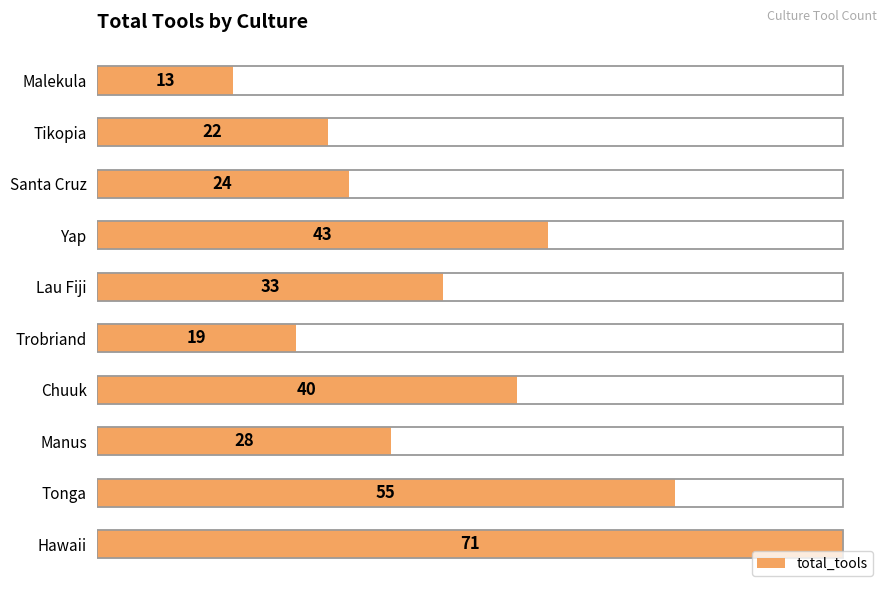

Is it true that the value at Trobriand is 19?

True